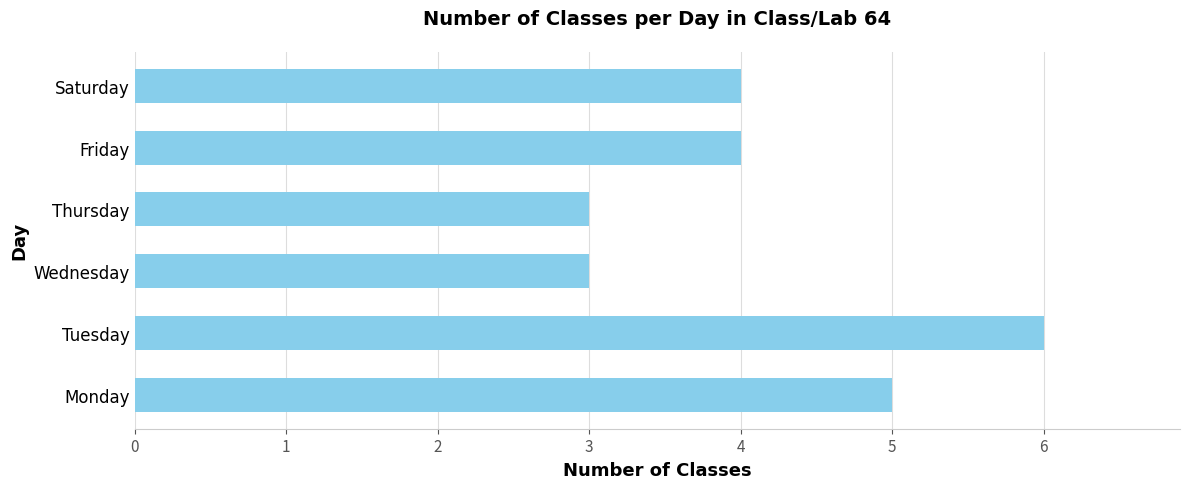

Reading bottom to top, extract all data points from this chart.

Monday=5	Tuesday=6	Wednesday=3	Thursday=3	Friday=4	Saturday=4